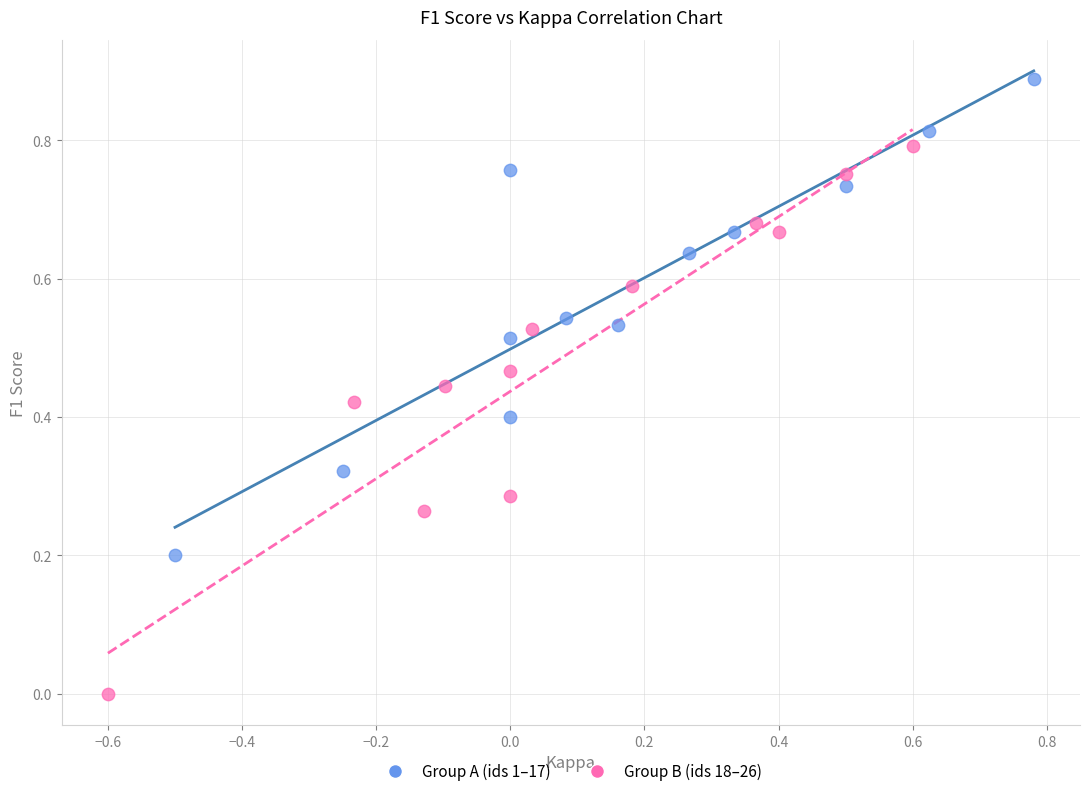

Which series reaches the maximum Y coordinate?

Group A (ids 1–17)